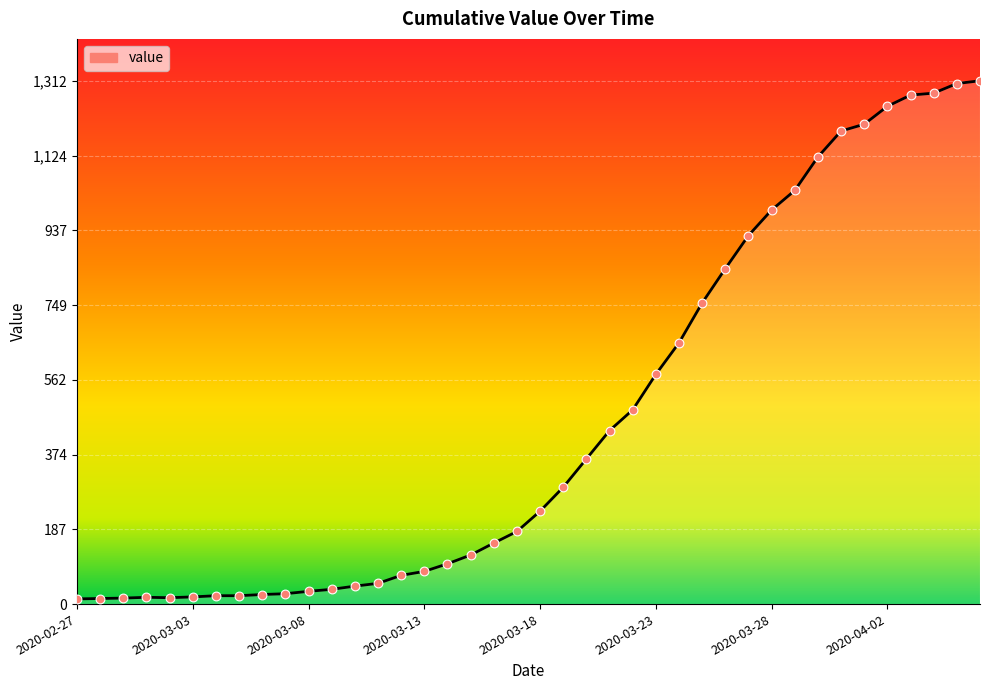

What is the greatest value displayed?

1312